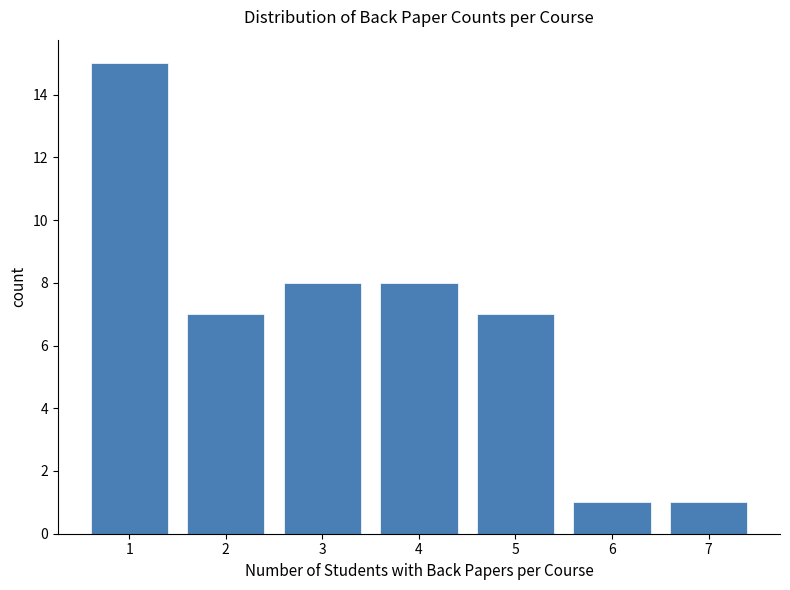

Reading left to right, list every bar in this chart as the range it spans on the x-axis followed by its height. The values are not printed on the chart, so give them approximately, as read against the axis.

0.5 to 1.5: 15
1.5 to 2.5: 7
2.5 to 3.5: 8
3.5 to 4.5: 8
4.5 to 5.5: 7
5.5 to 6.5: 1
6.5 to 7.5: 1